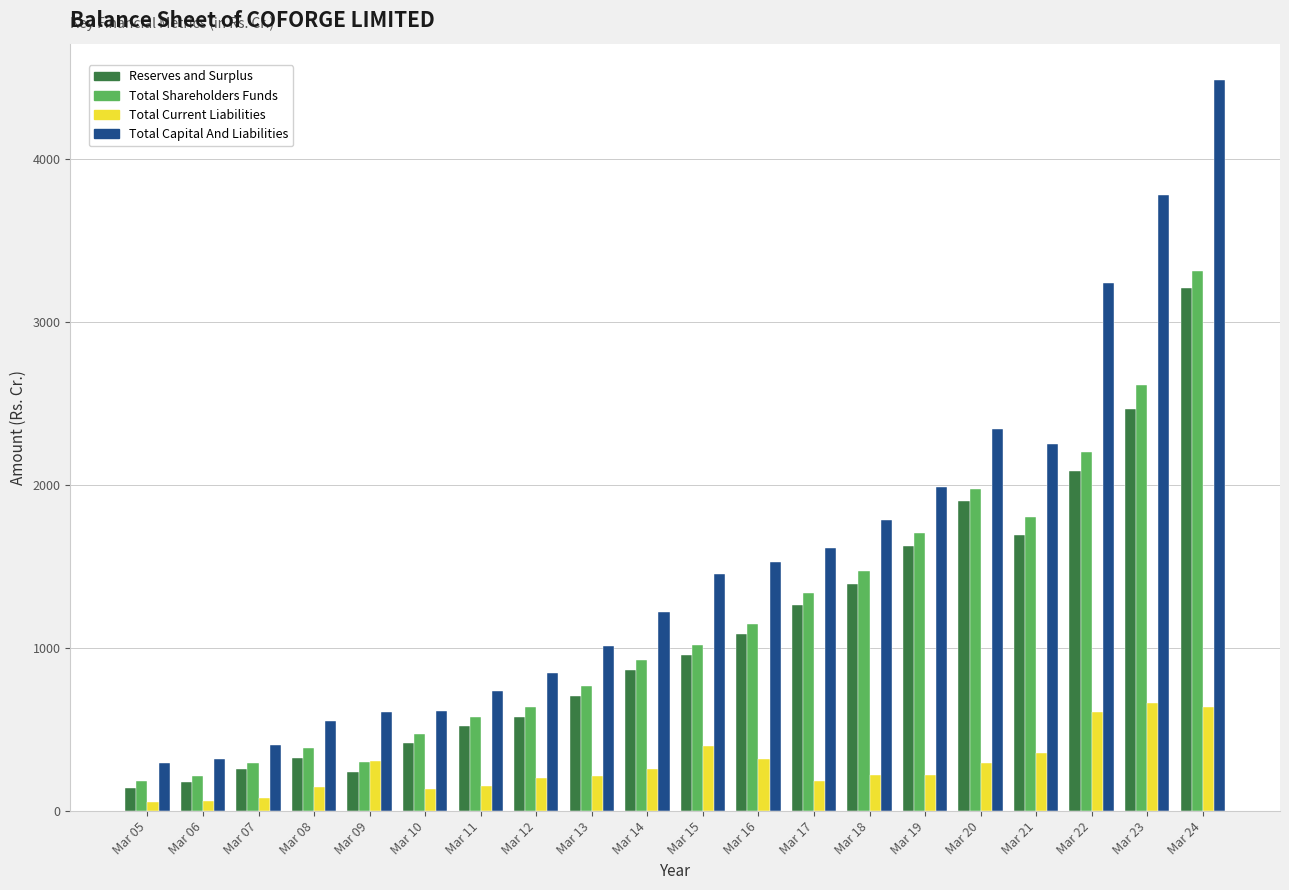

What is the greatest value displayed?

4484.8